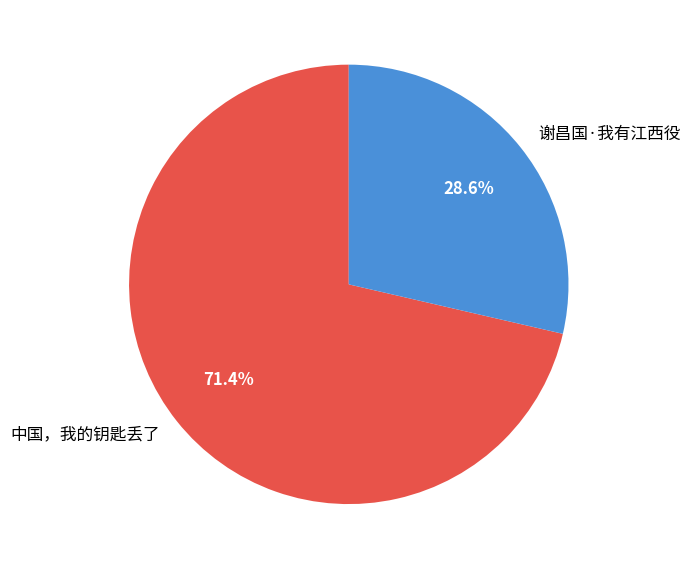

Does 中国，我的钥匙丢了 account for over 50% of the chart?

Yes